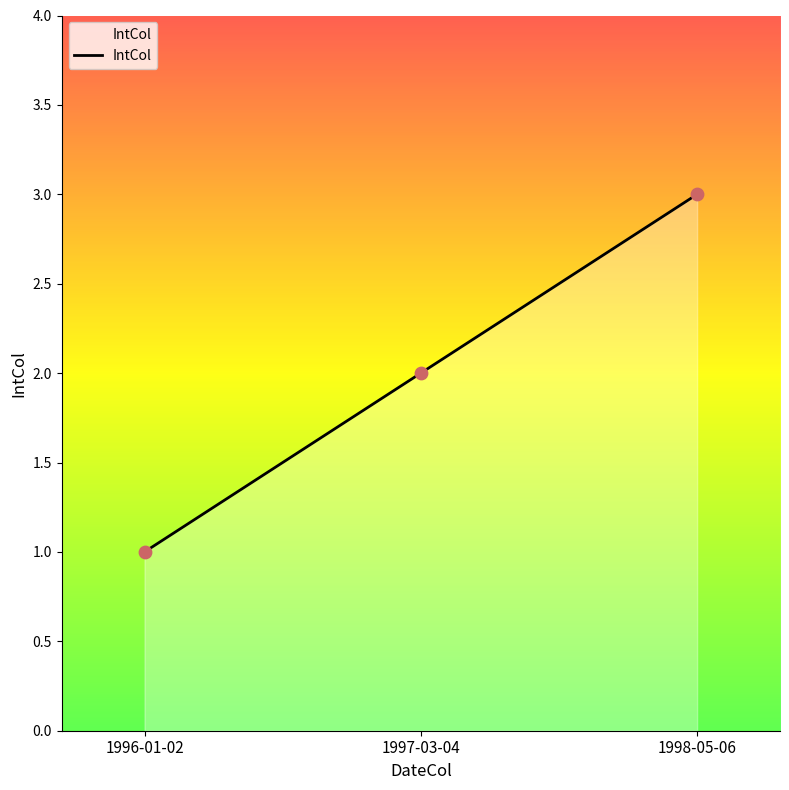

What is the change in value from 1996-01-02 to 1998-05-06?

+2